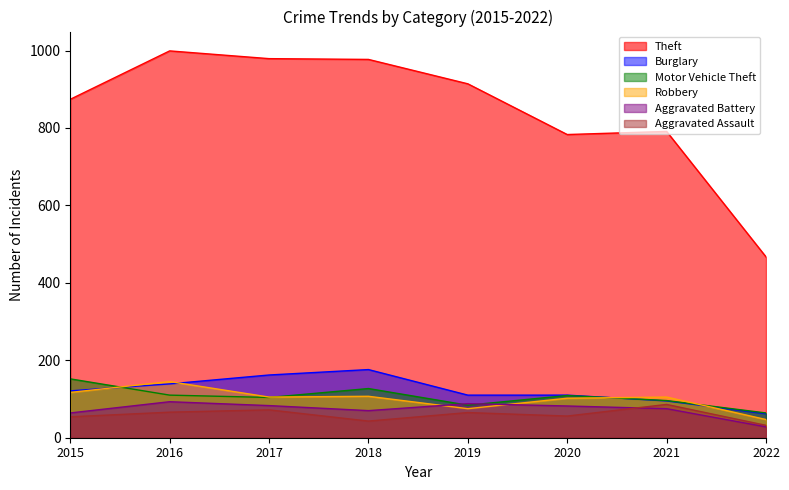

Between 2015 and 2016, which is larger?

2016